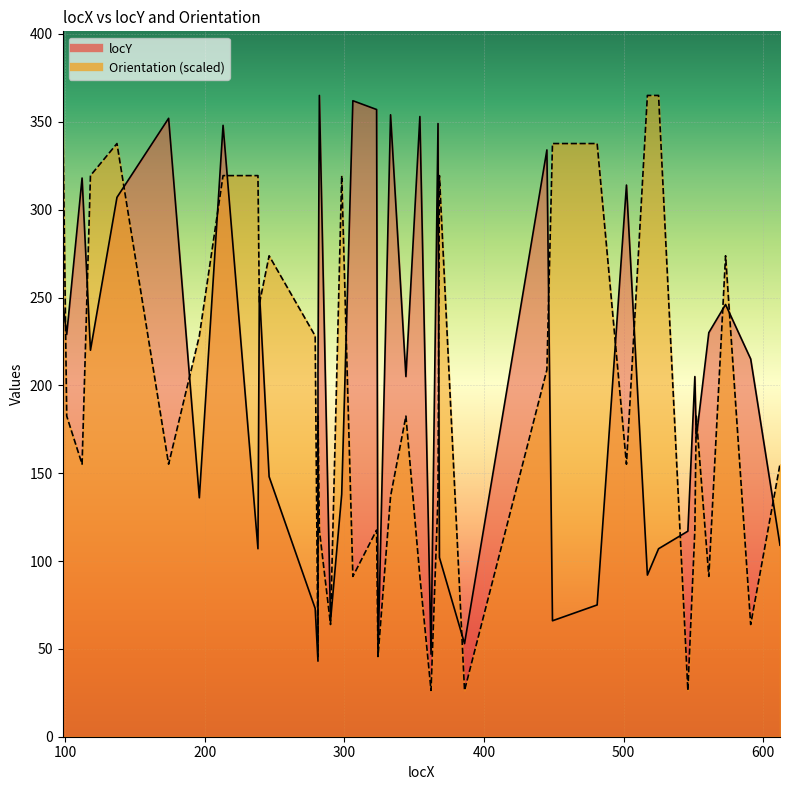

How many intersections are there between Orientation and locY?

22